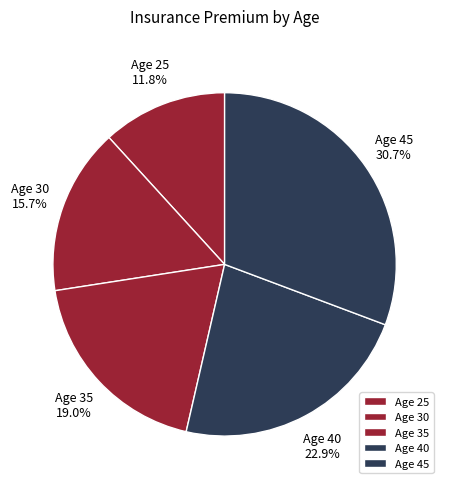

Does Age 35 represent more than half of the total?

No